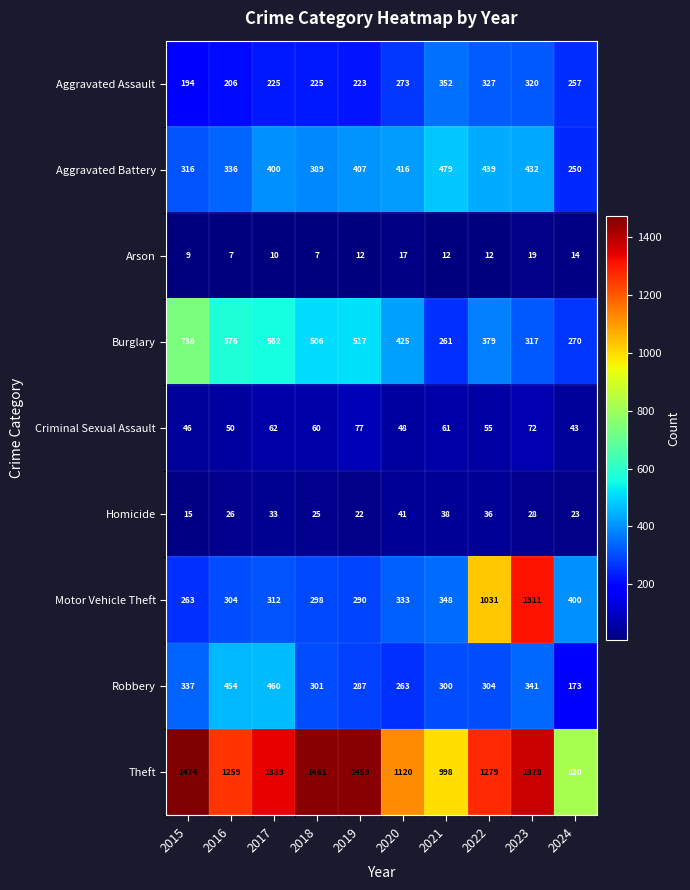

Between 2017 and 2018, which series saw the biggest shift?

Robbery